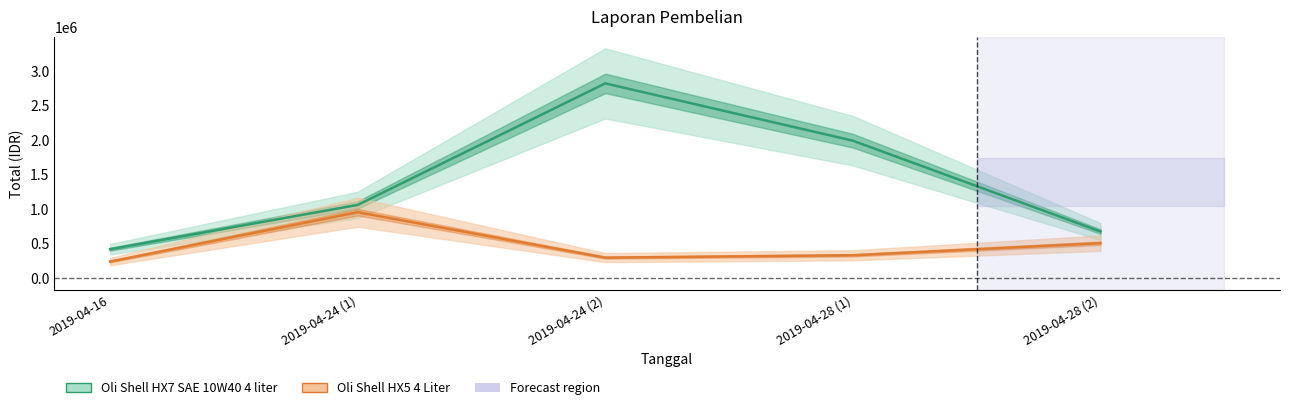

Reading left to right, list all the values displayed in this chart.

Oli Shell HX7 SAE 10W40 4 liter: 2019-04-16=421096.7	2019-04-24 (1)=1062346.0	2019-04-24 (2)=2822098.7	2019-04-28 (1)=1992301.2	2019-04-28 (2)=677157.4
Oli Shell HX5 4 Liter: 2019-04-16=242050.8	2019-04-24 (1)=956822.3	2019-04-24 (2)=299330.0	2019-04-28 (1)=333439.1	2019-04-28 (2)=508357.9